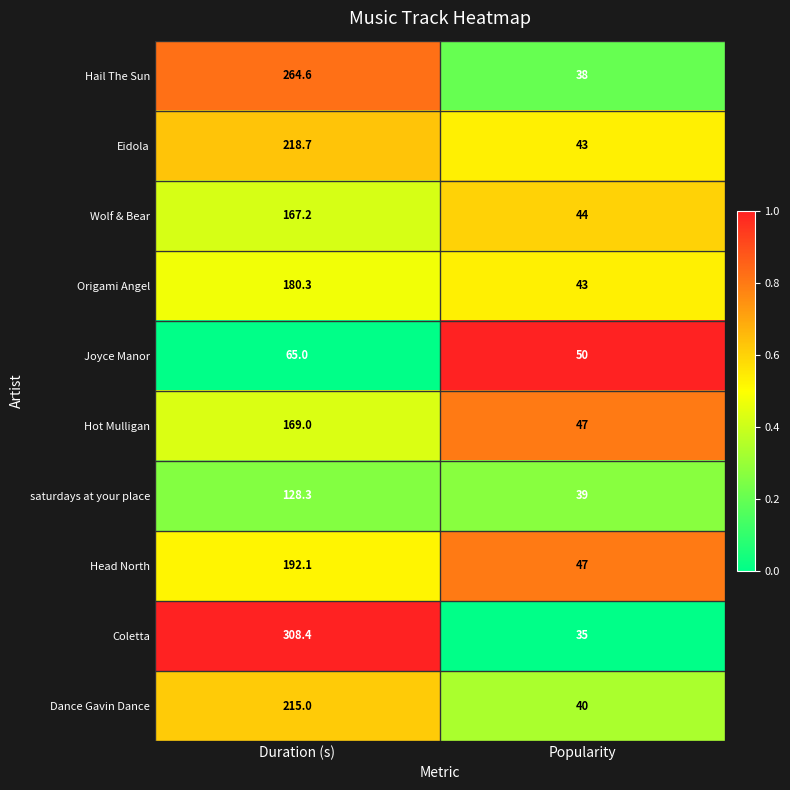

At Duration (s), list the series in order from largest to smallest.

Coletta, Hail The Sun, Eidola, Dance Gavin Dance, Head North, Origami Angel, Hot Mulligan, Wolf & Bear, saturdays at your place, Joyce Manor